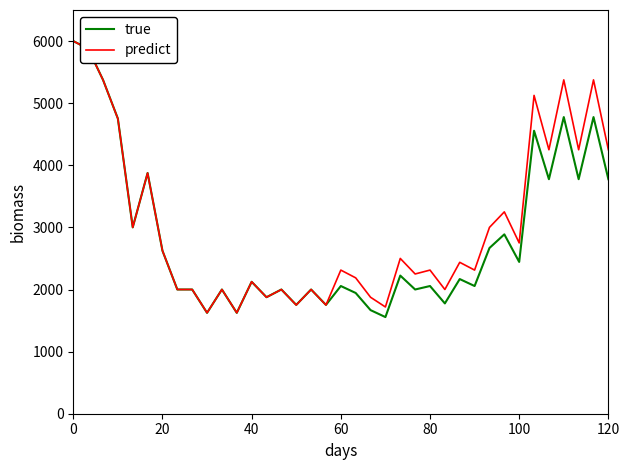

Which series has the widest spread of values?

true